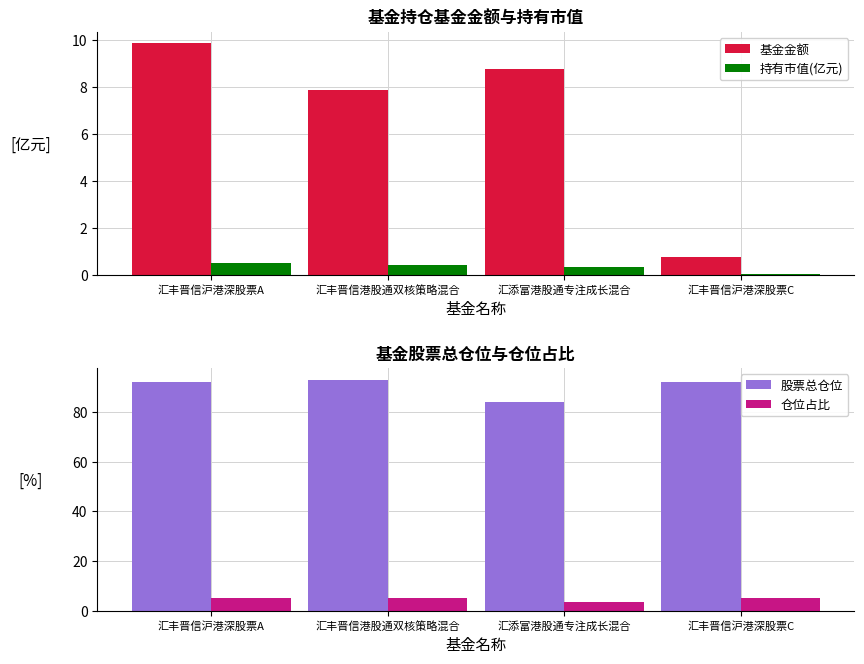

Which series has the largest total across all categories?

股票总仓位